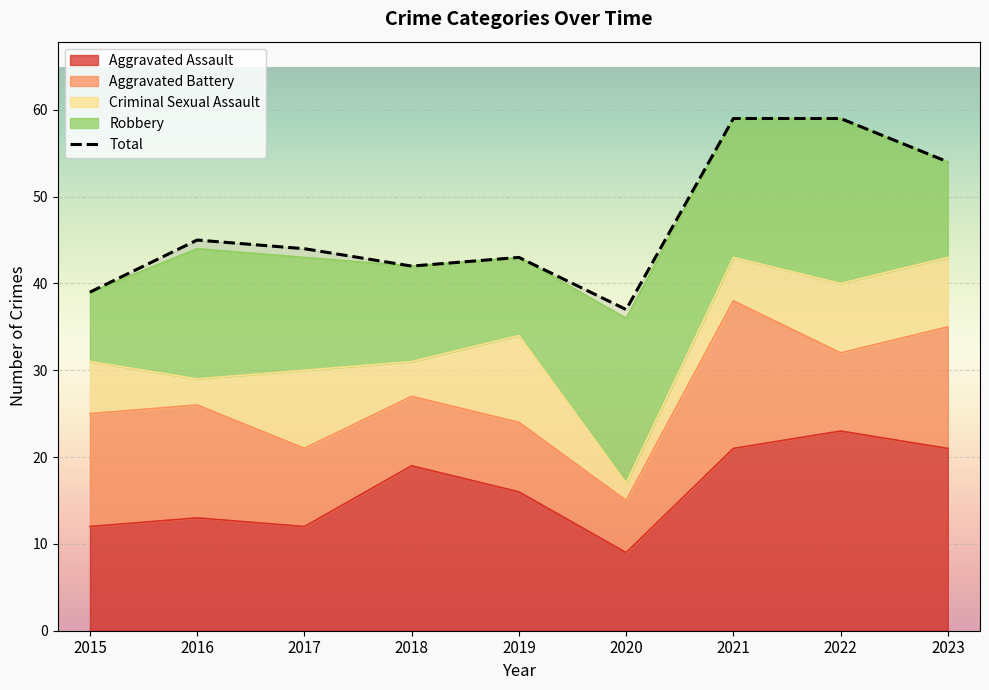

What is the difference between the maximum and minimum values in the Criminal Sexual Assault series?

8